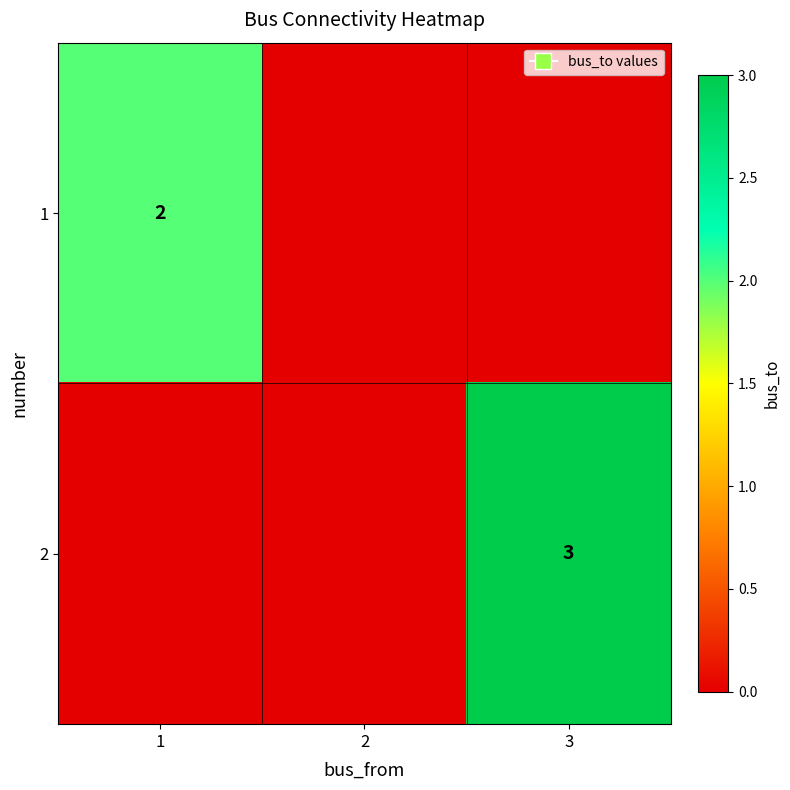

How many distinct data groups are displayed?

2